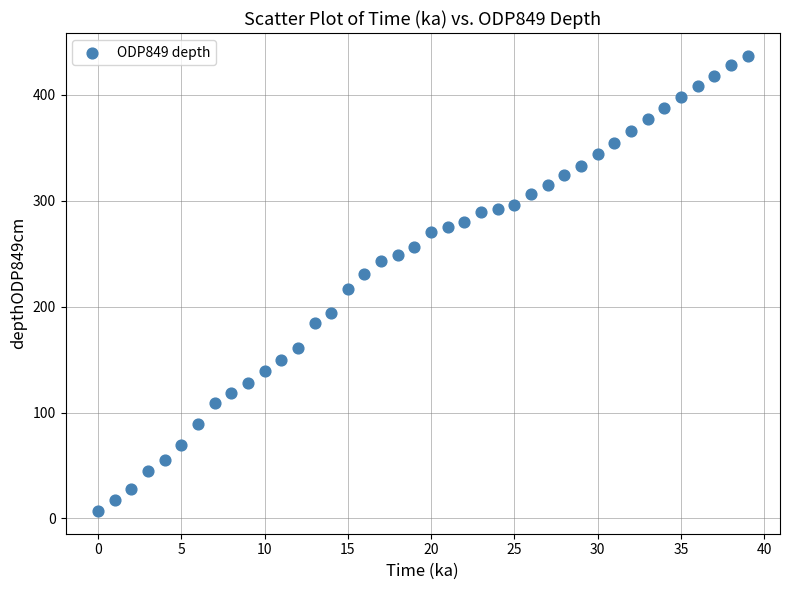

What is the range of Y values (max minus min)?

430